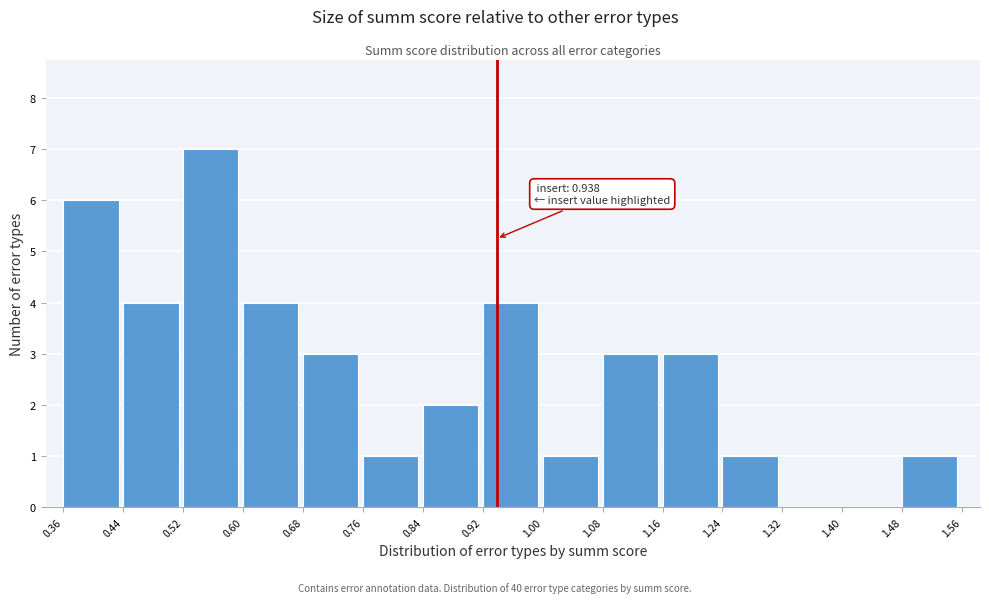

Which range on the x-axis has the tallest bar?

0.52 to 0.60